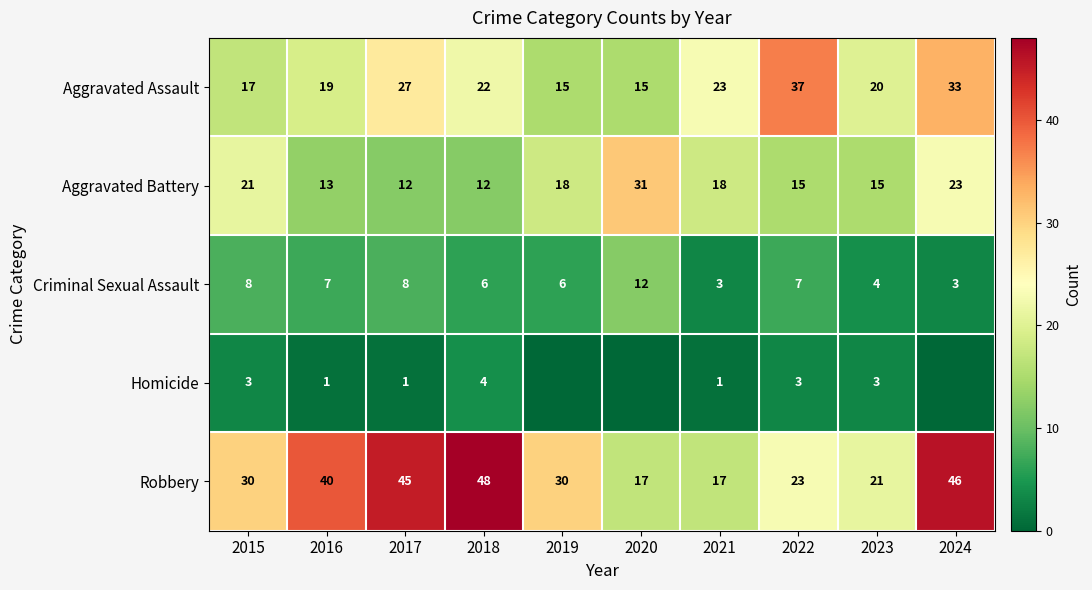

What is the difference between the highest and lowest values at 2018?

44